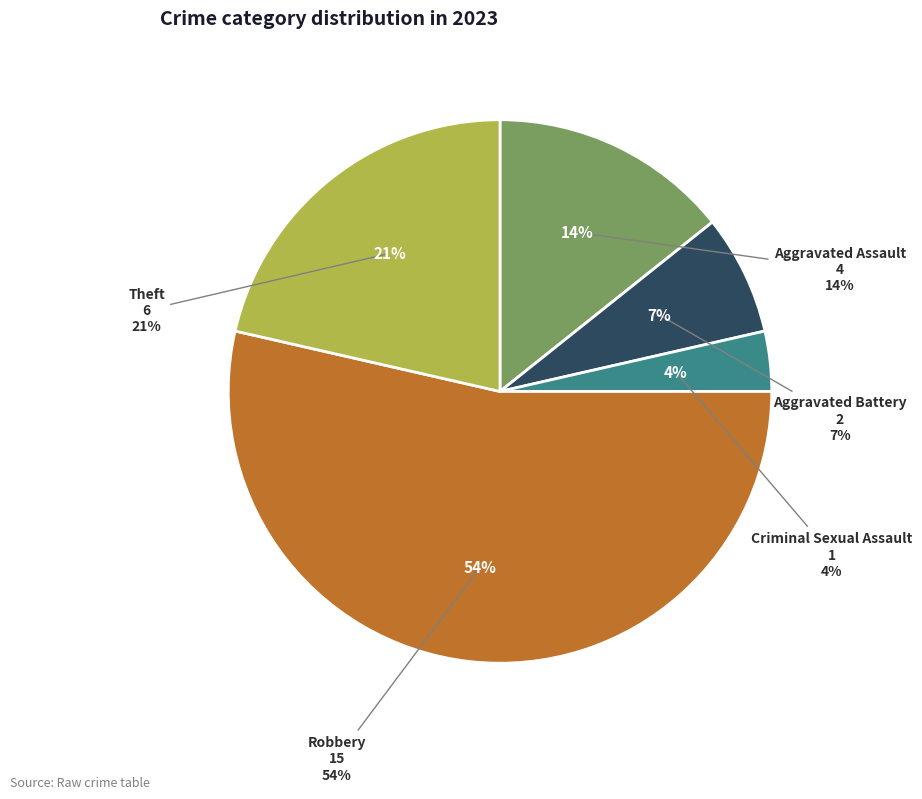

What is the change in value from Aggravated Battery to Robbery?

+13